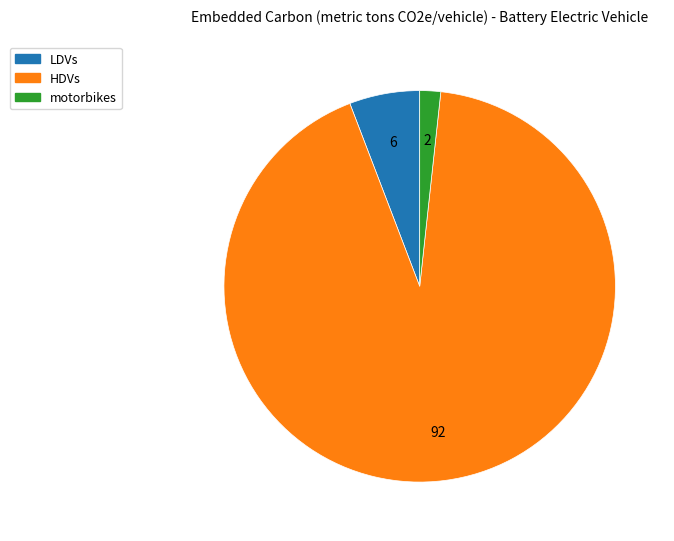

Is it true that motorbikes is 2% of the pie?

True